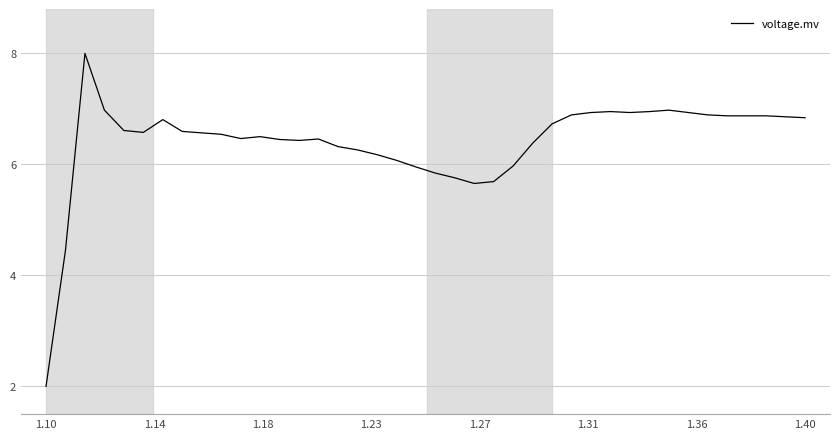

What is the greatest value displayed?

8.0